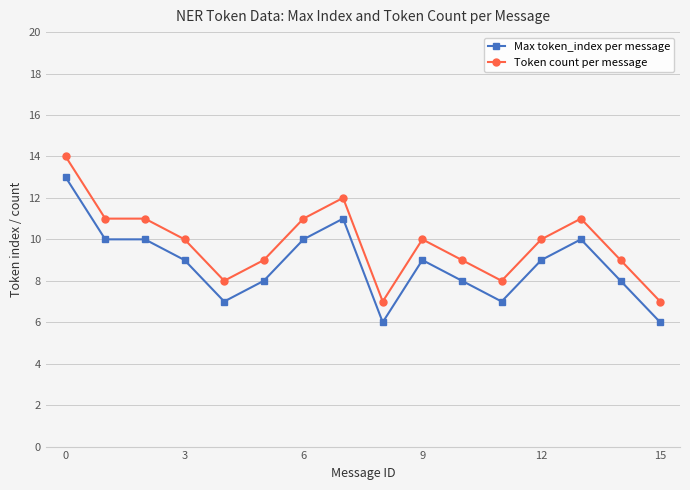

Which series has the largest total across all categories?

Token count per message